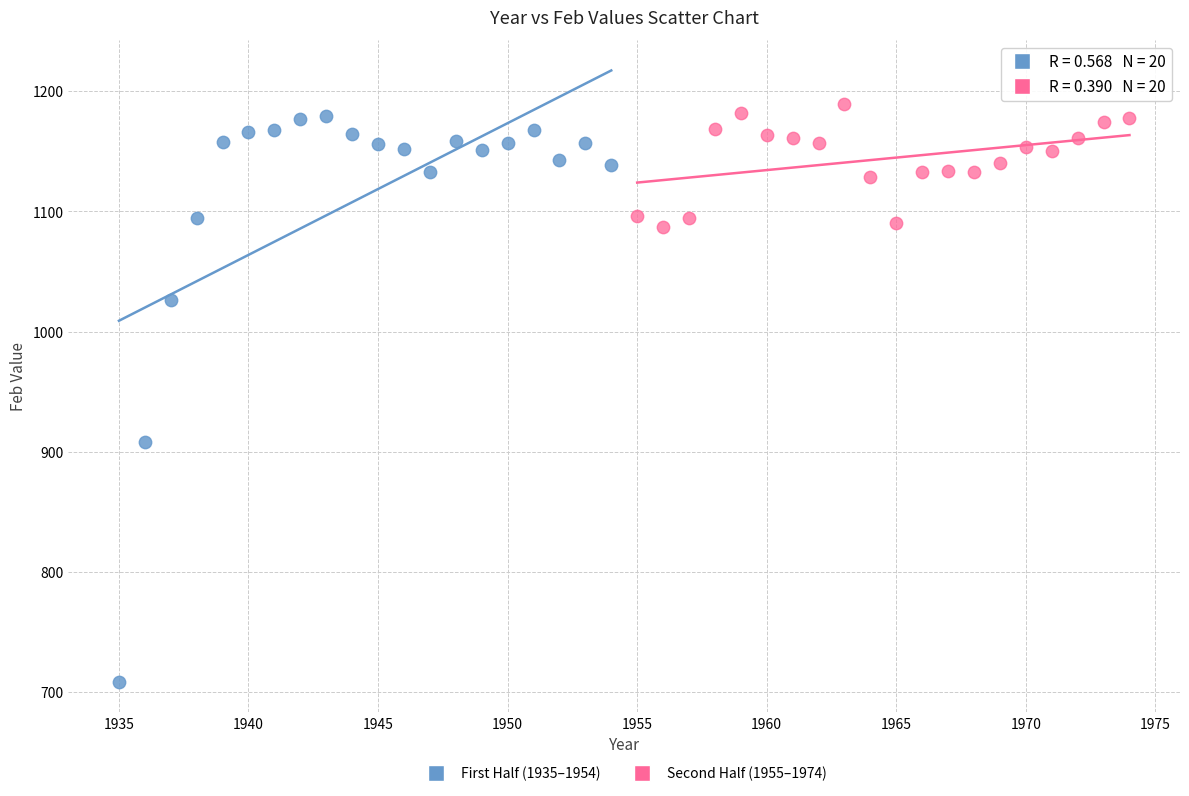

Which series reaches the minimum Y coordinate?

First Half (1935–1954)